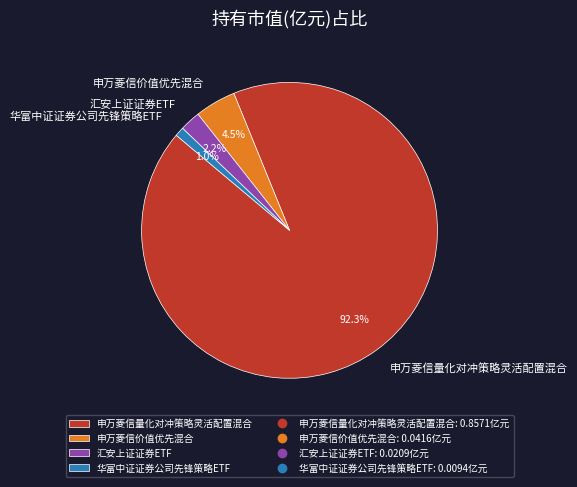

Is 汇安上证证券ETF the majority of the pie?

No